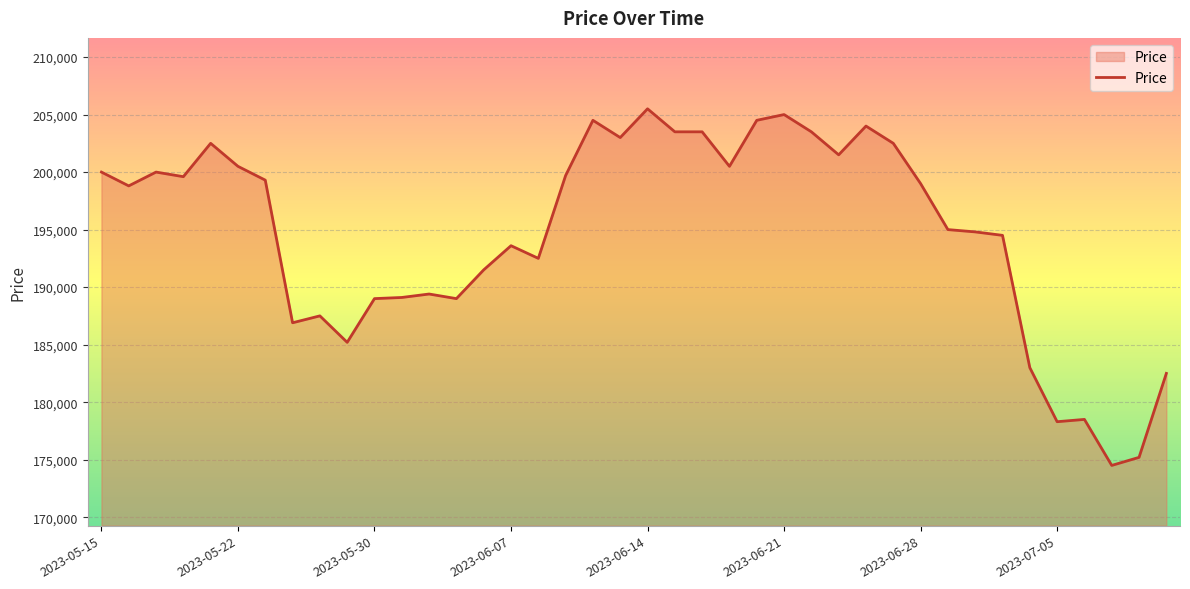

What is the maximum value shown in the chart?

205500